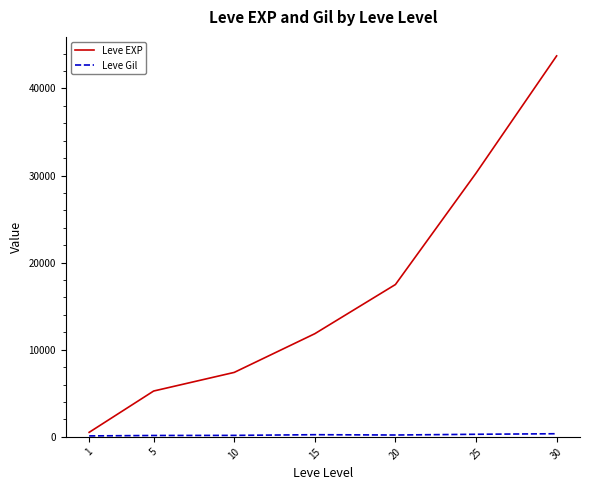

Which series has the largest range (max minus min)?

Leve EXP